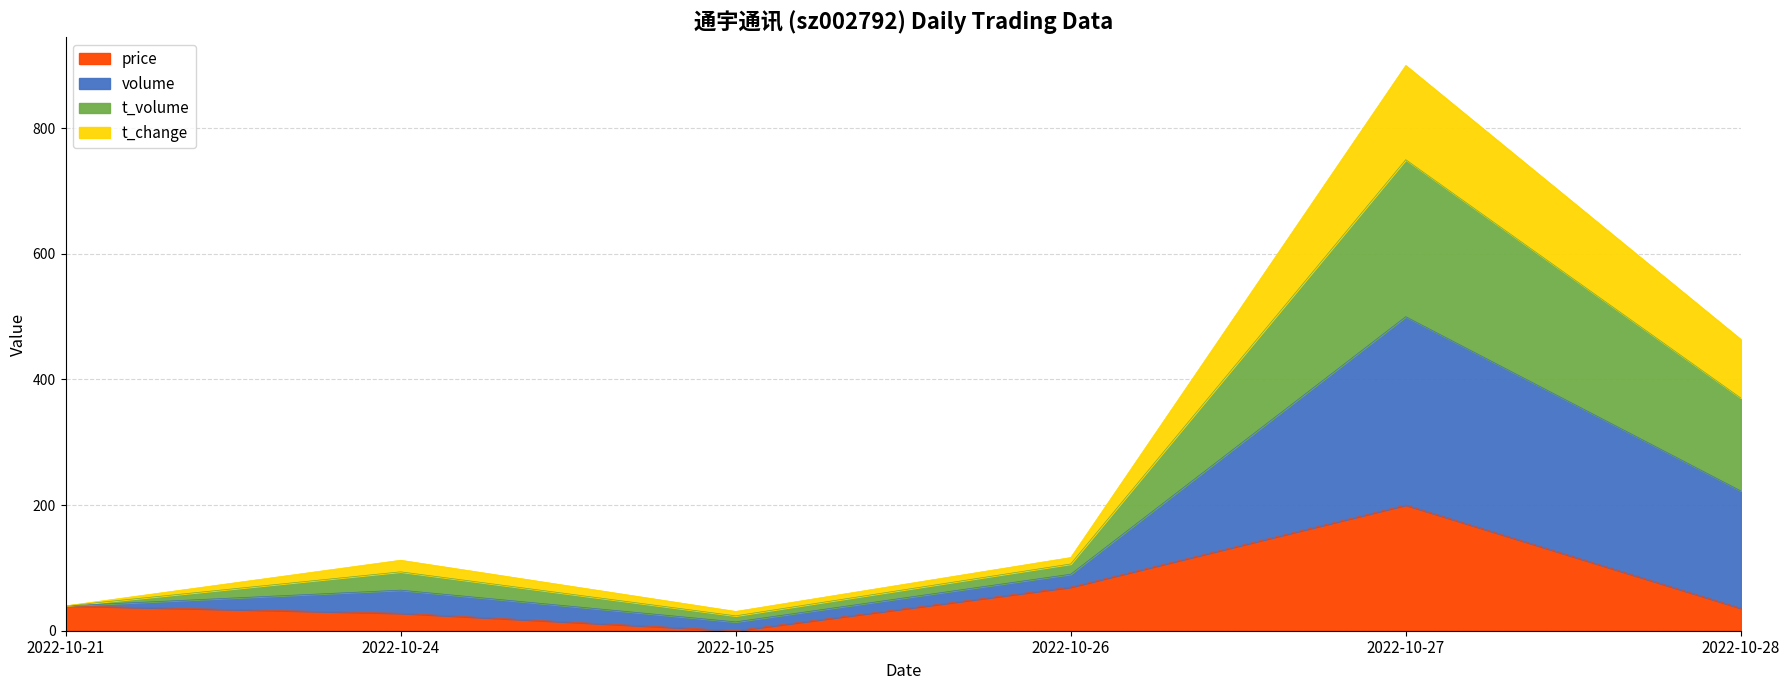

What are all the series names shown in the legend?

price, volume, t_volume, t_change